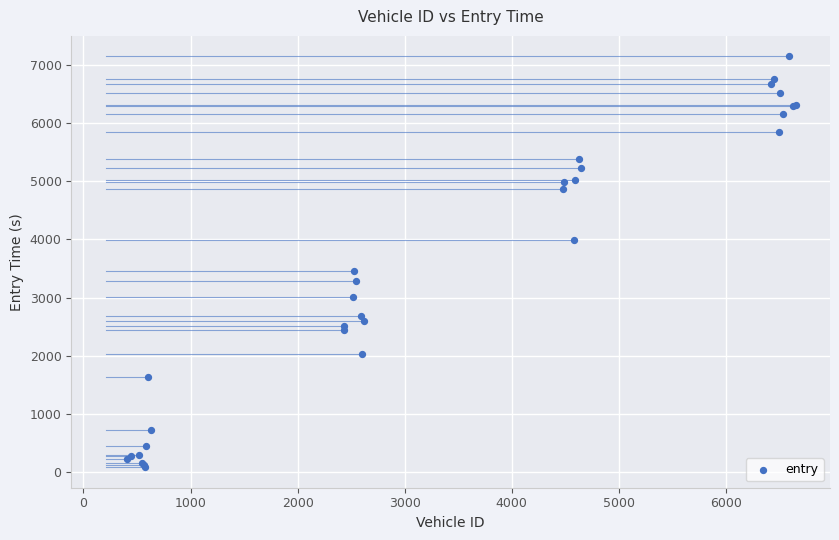

What Y value in the scatter plot is closest to 3615?

3463.0